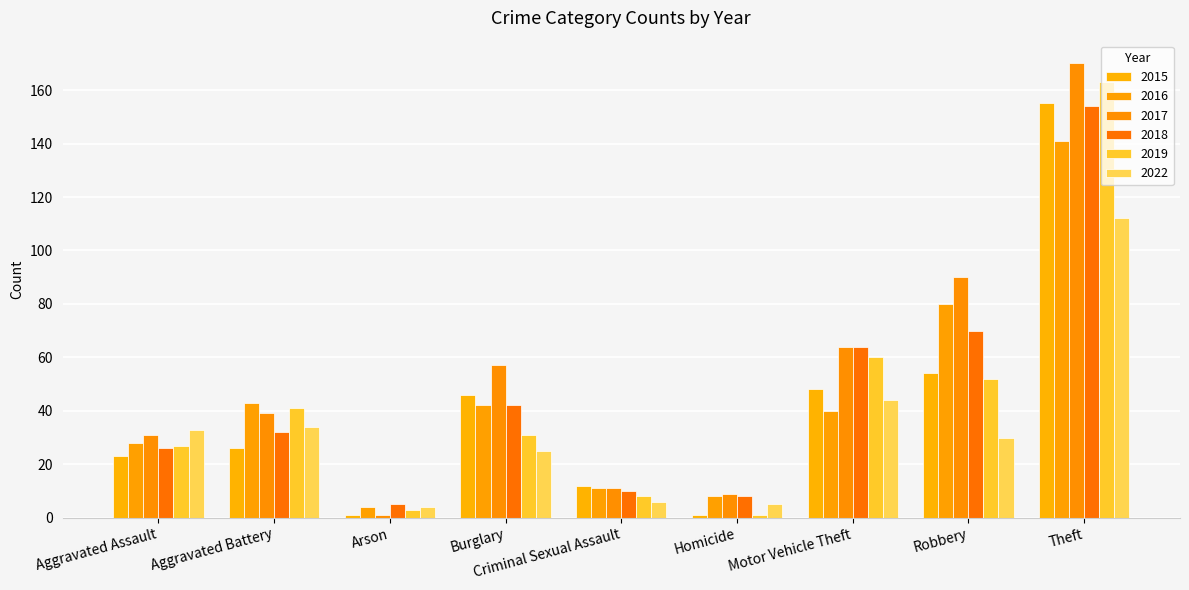

What is the spread (max minus min) of values at Homicide?

8